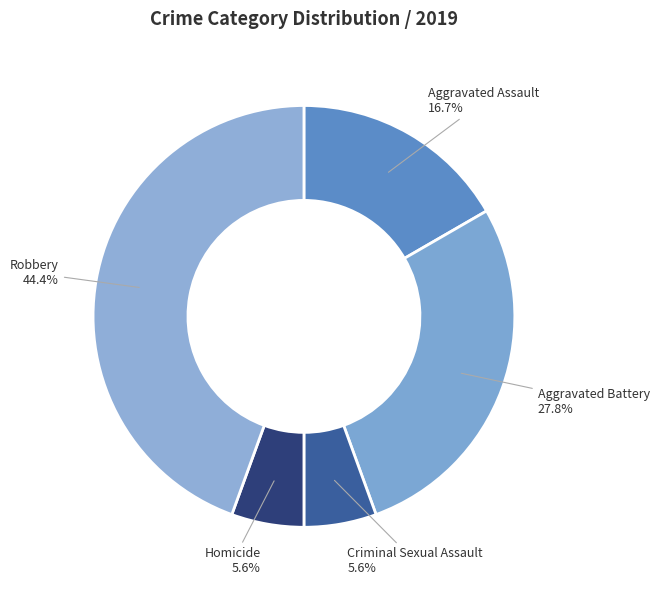

Is there a majority slice in this chart?

No